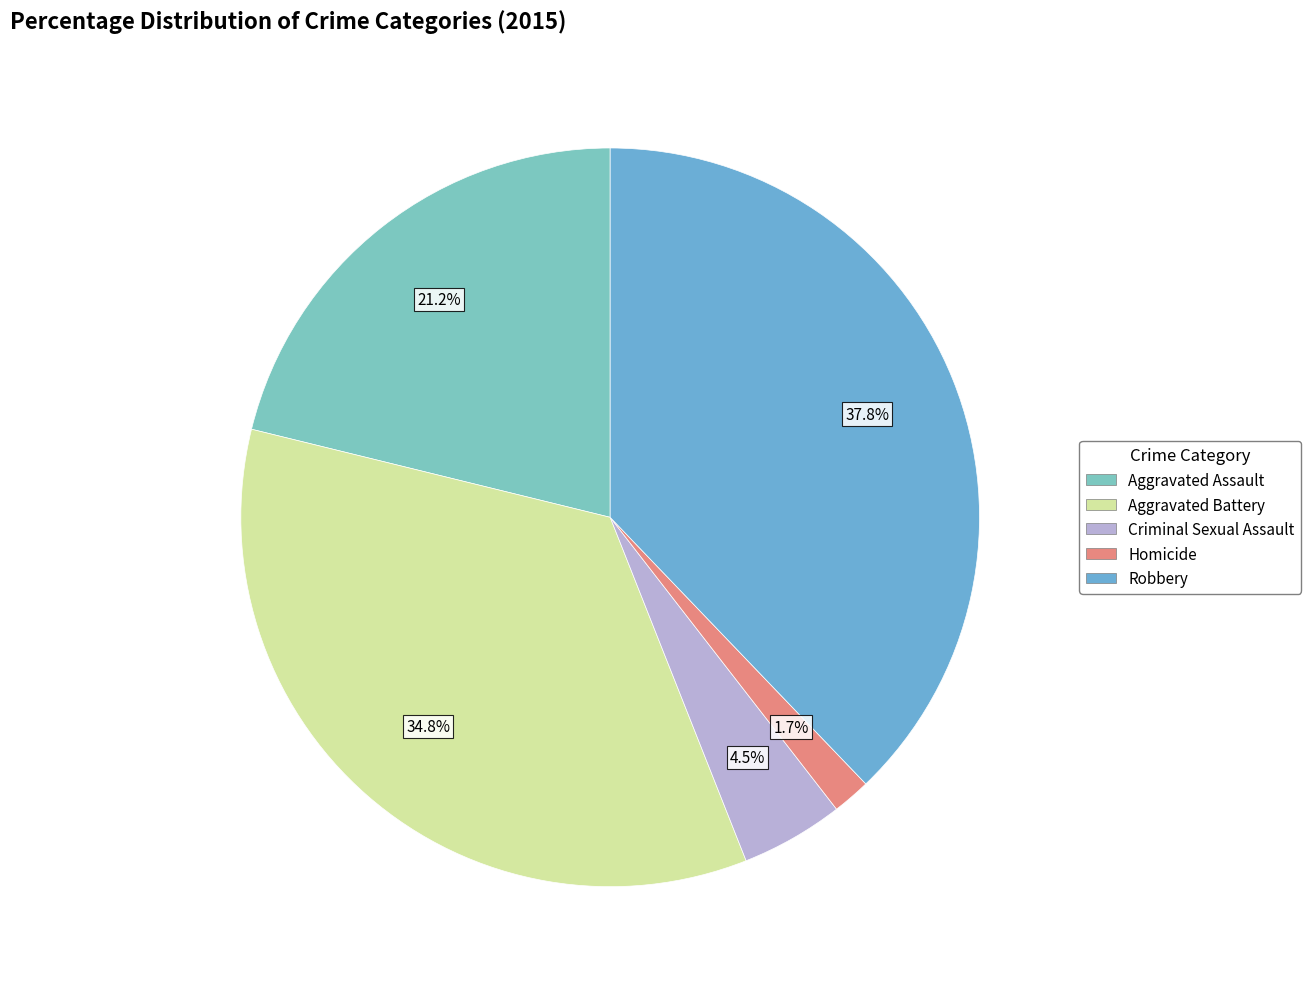

To the nearest percent, what portion does Aggravated Assault represent?

21%